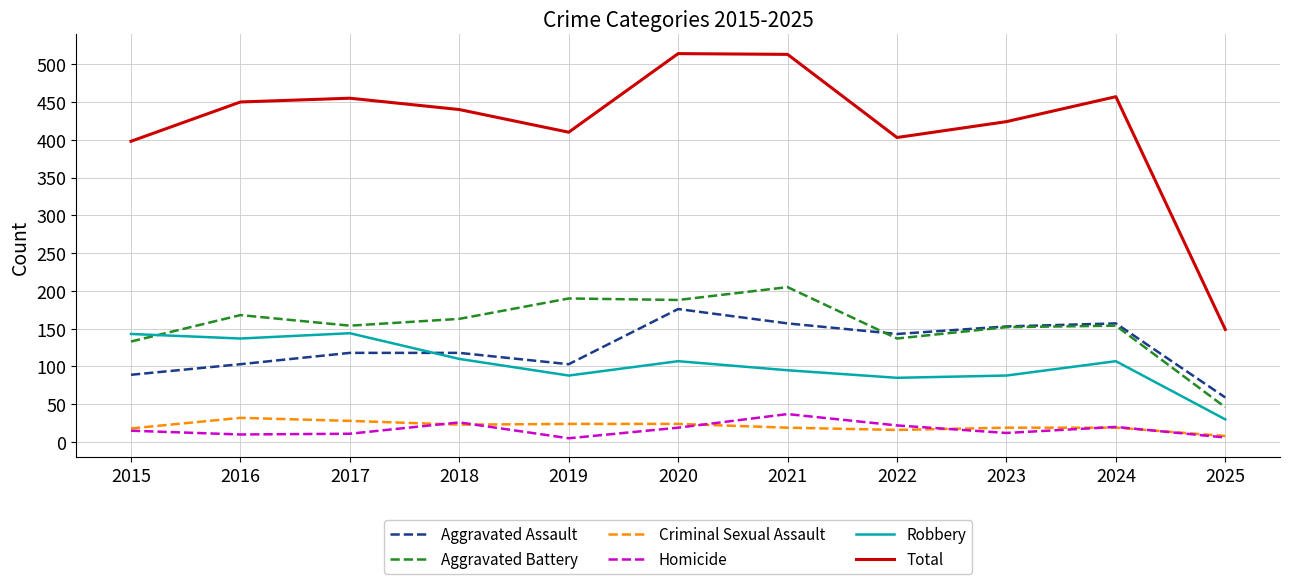

At which category does Homicide reach its first local peak?

2018